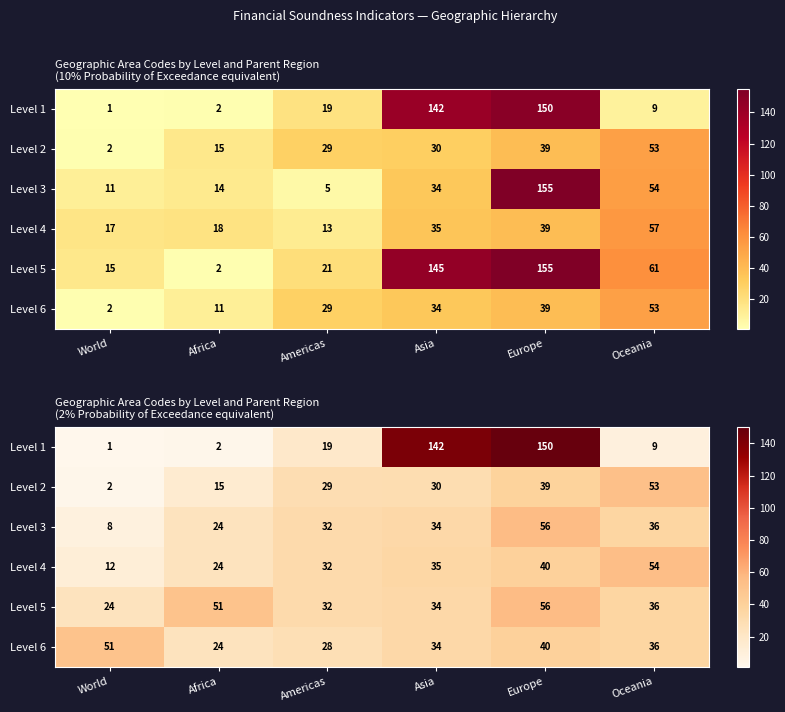

What is the total value across all series at Asia?

309